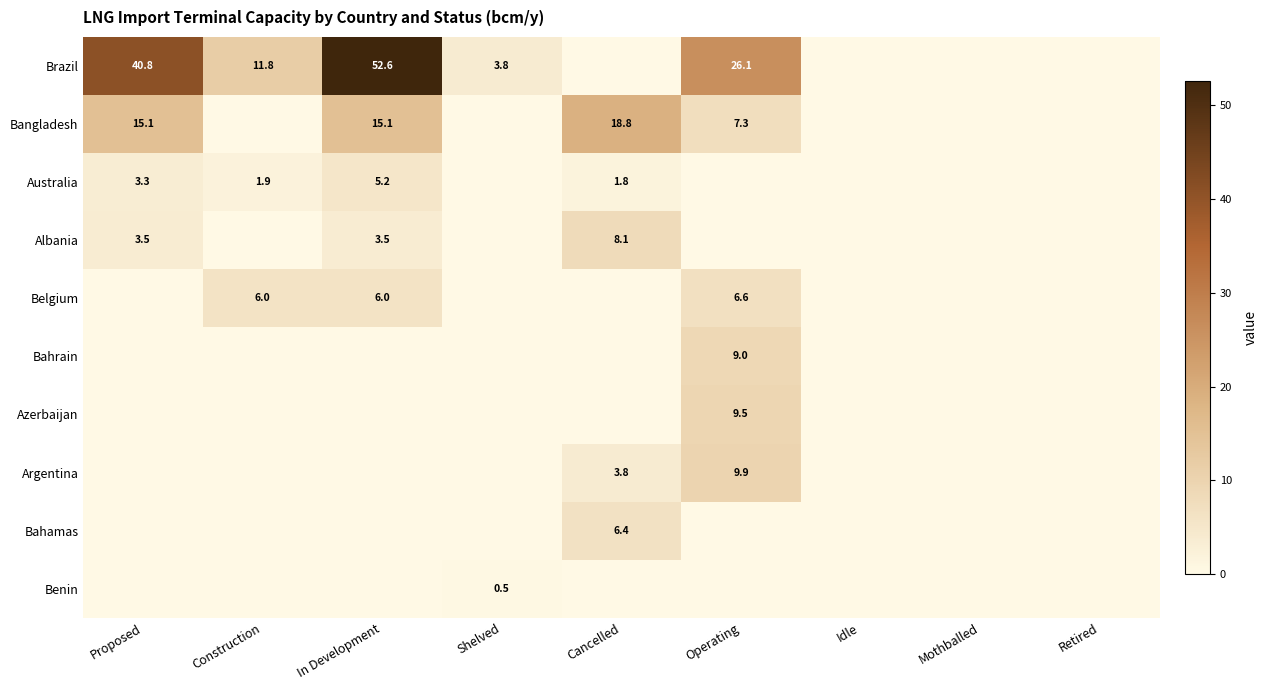

Is the value of Brazil at Proposed greater than the value of Bangladesh at Cancelled?

Yes